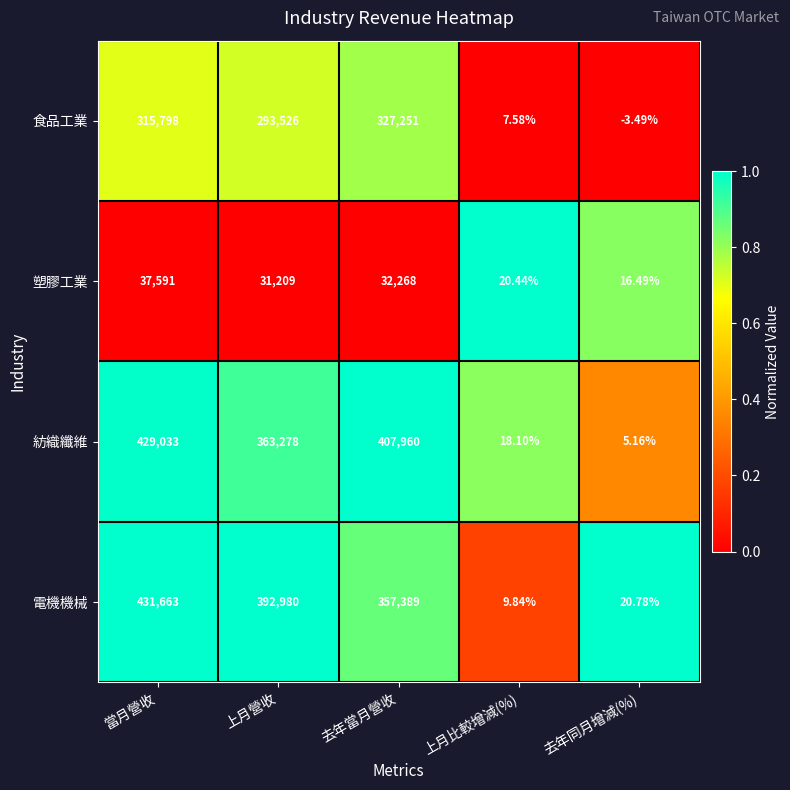

Which series changed the most between 當月營收 and 去年同月增減(%)?

電機機械